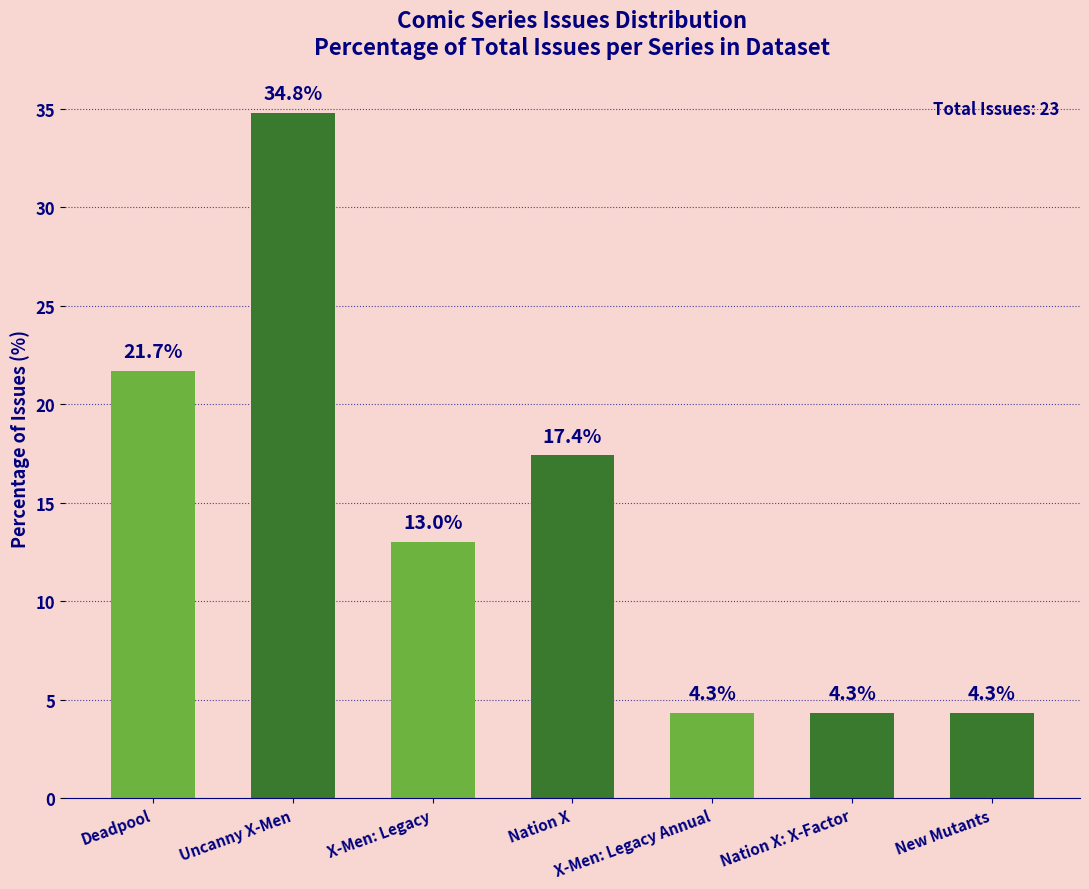

How many data points does each series have?

7